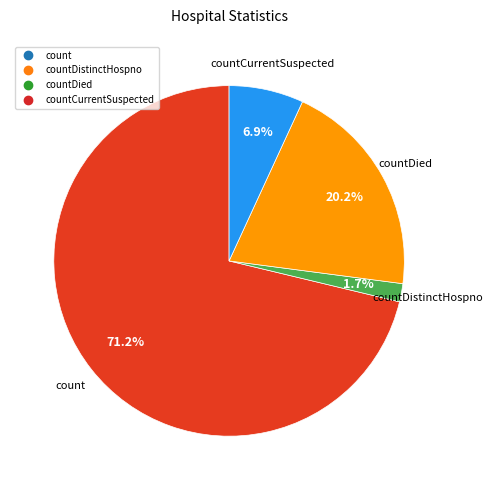

Is there a majority slice in this chart?

Yes